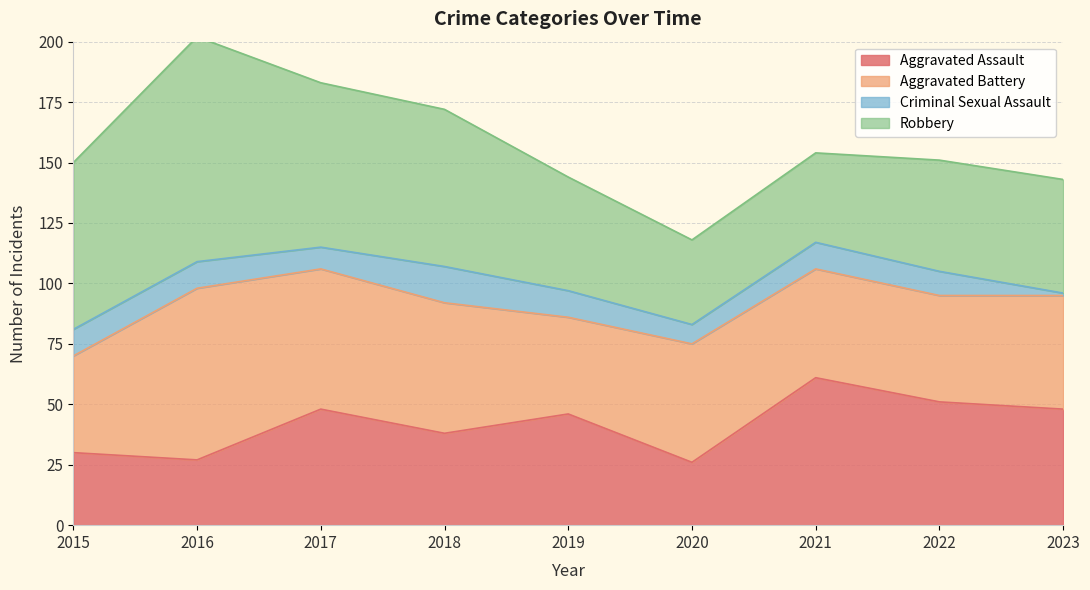

What is the sum of the Criminal Sexual Assault values at 2019 and 2015?

22